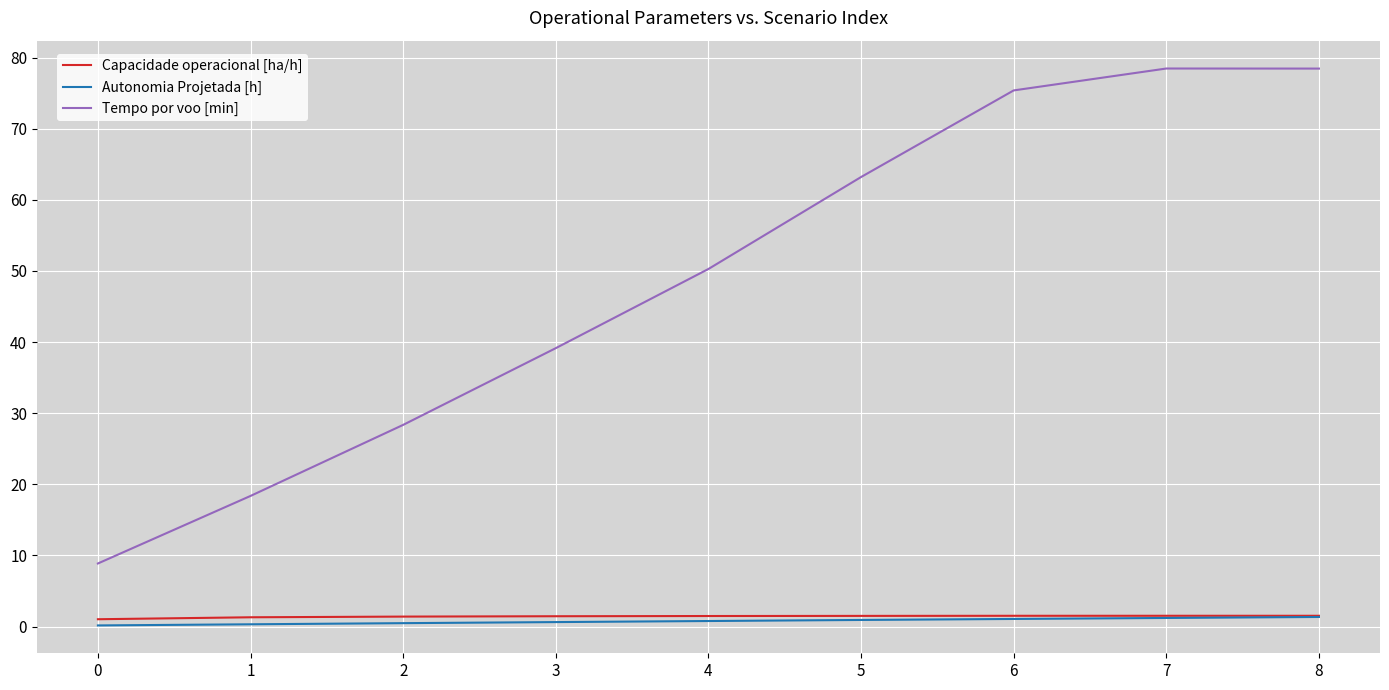

Which series changed the most between 4 and 7?

Tempo por voo [min]